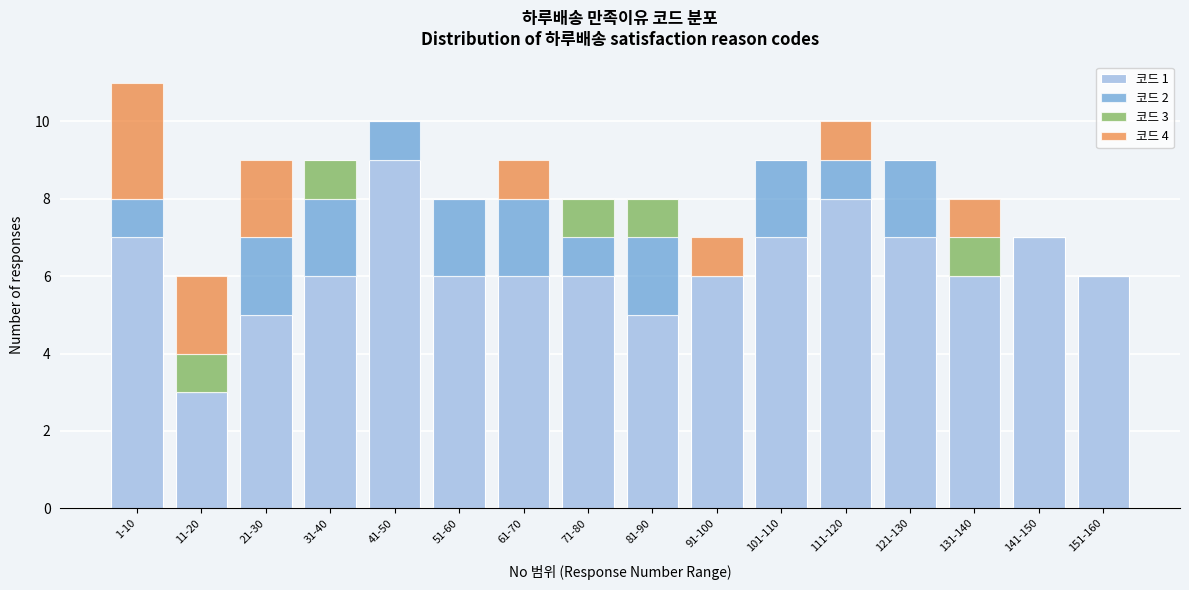

At which category is the sum across all series the highest?

1-10